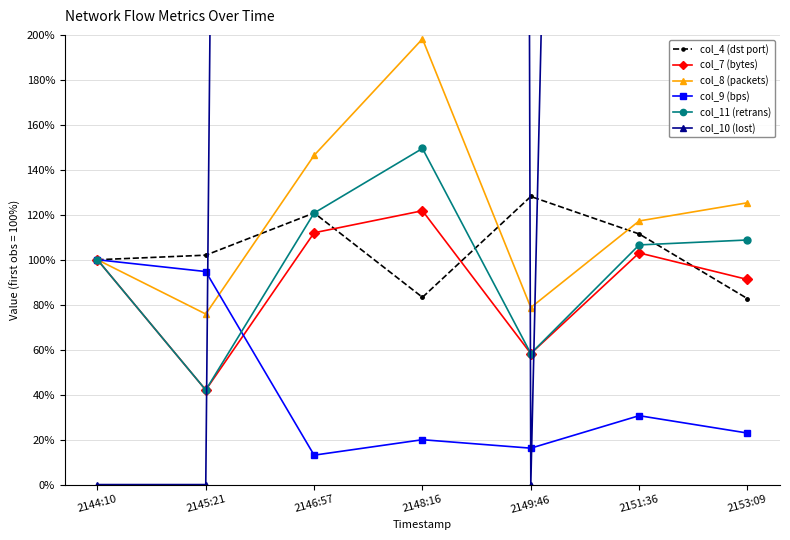

Is it true that col_7 (bytes) equals 175.1 at 2148:16?

False